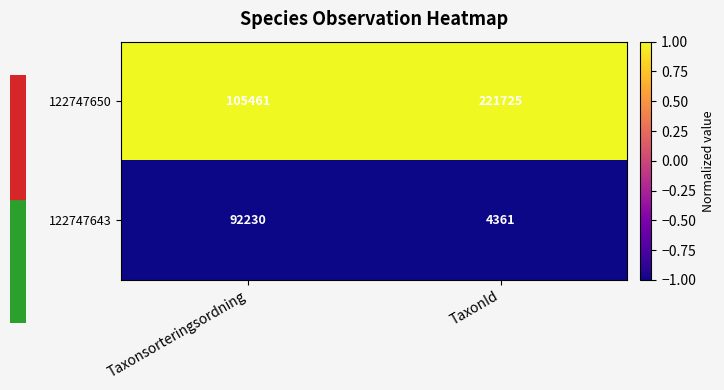

What is the minimum value shown in the chart?

4361